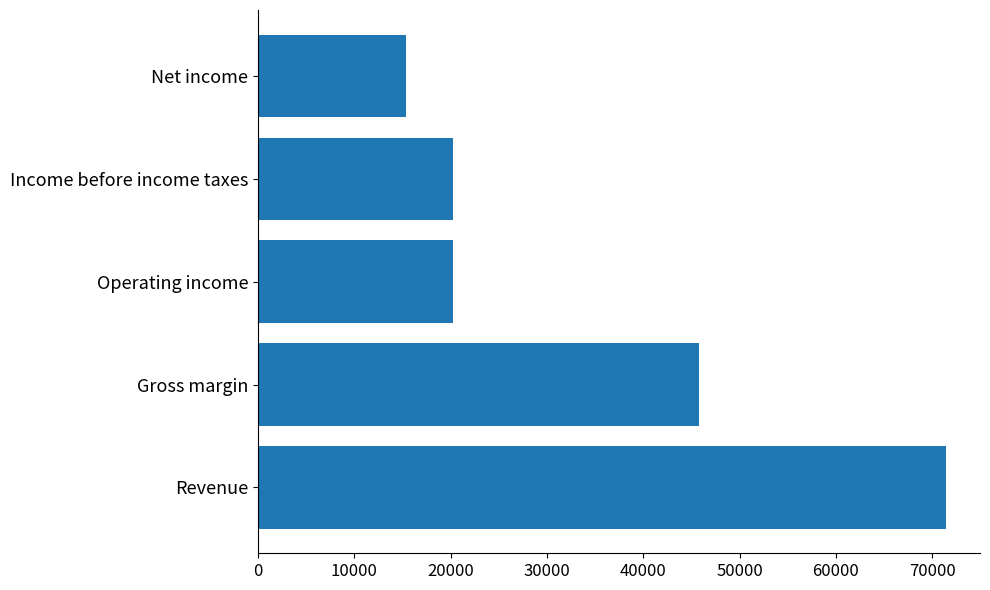

What is the change in value from Revenue to Operating income?

-51186